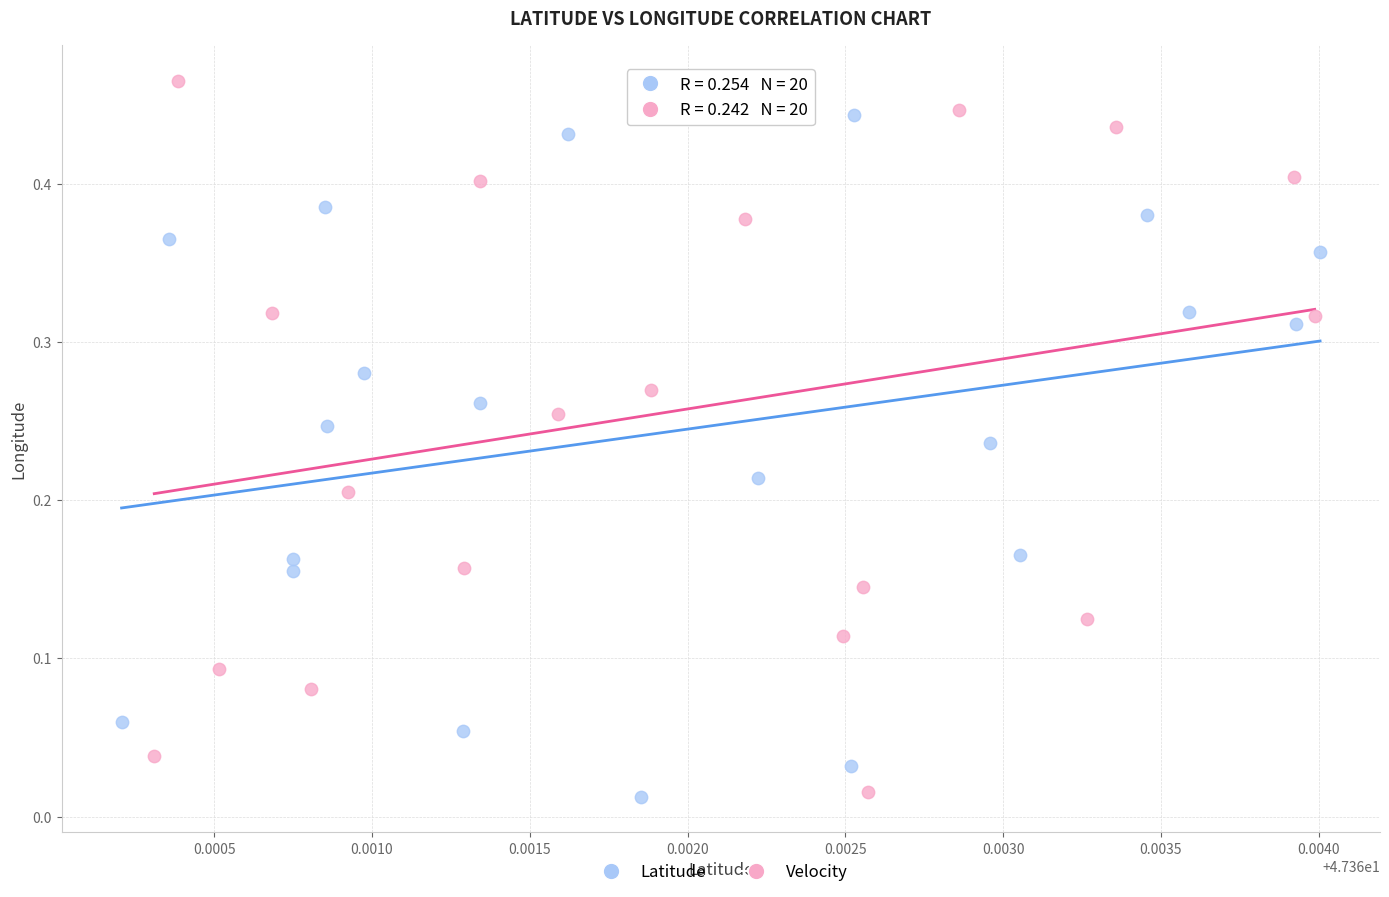

Which series contains the highest Y value?

Velocity